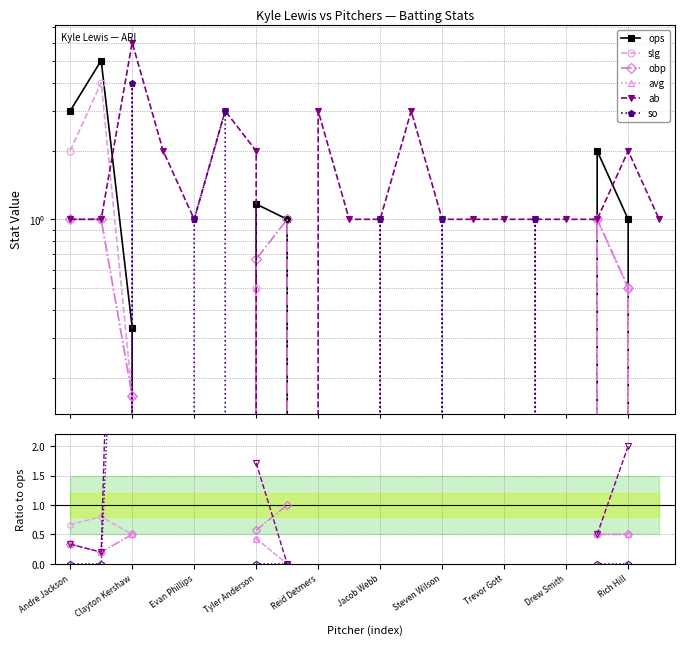

Where is obp nearest to the value 0?

Clayton Kershaw